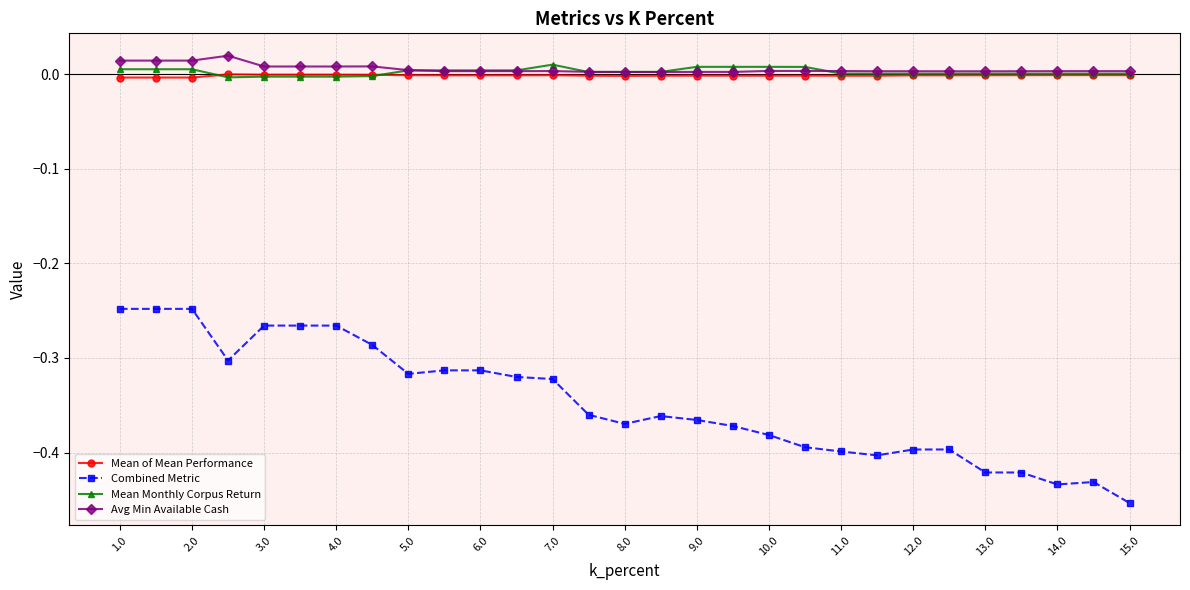

True or false: Combined Metric and Mean of Mean Performance cross at least once.

False